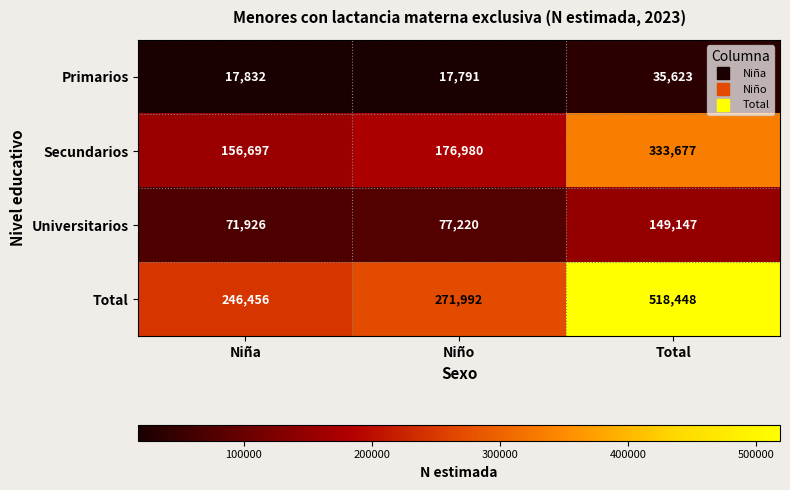

At which category is the sum across all series the highest?

Total